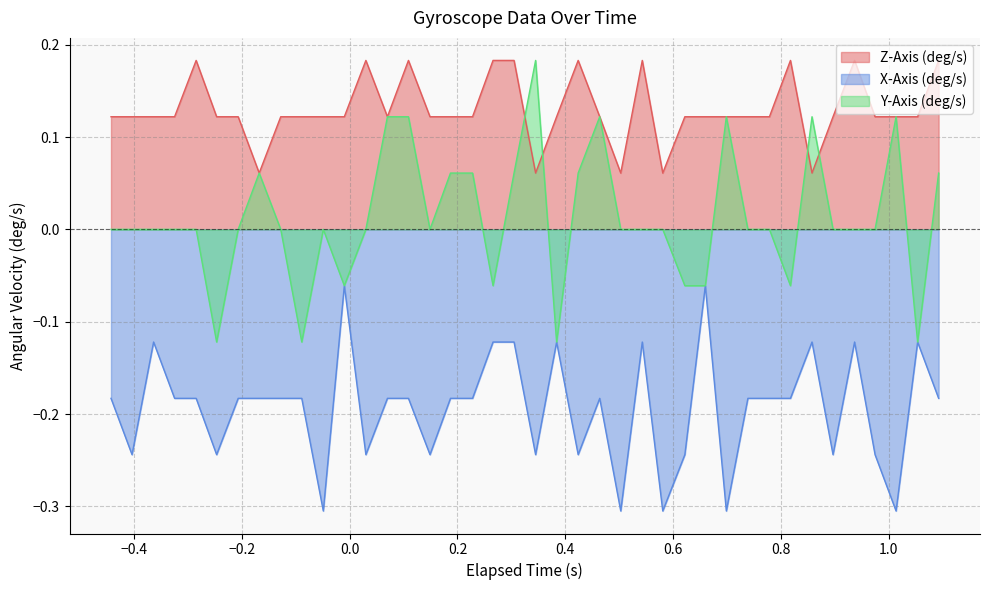

How many values in Y-Axis (deg/s) are below zero?

9